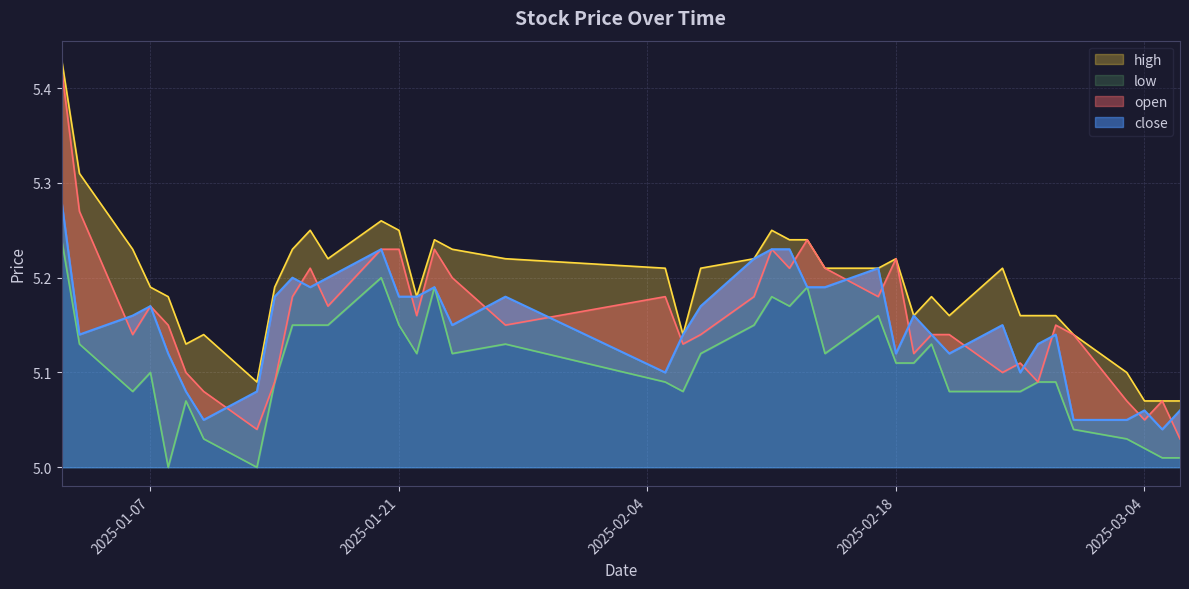

How many high values are between 5 and 6?

40